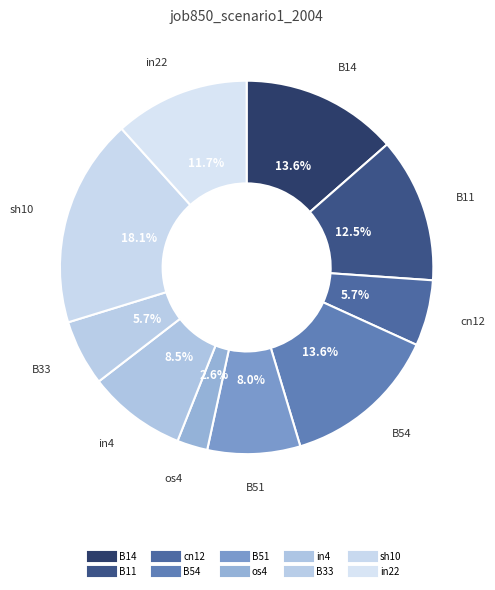

Is there a majority slice in this chart?

No